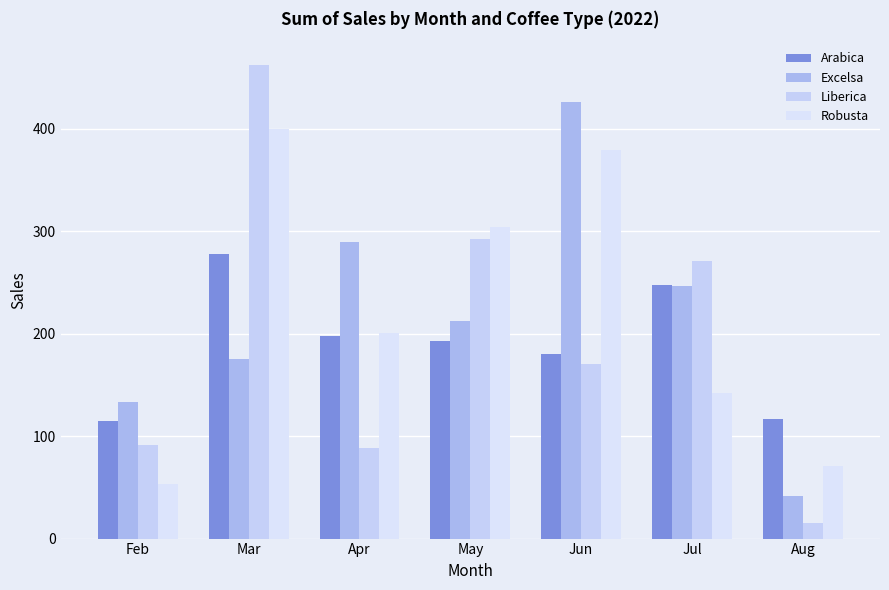

How many distinct data groups are displayed?

4